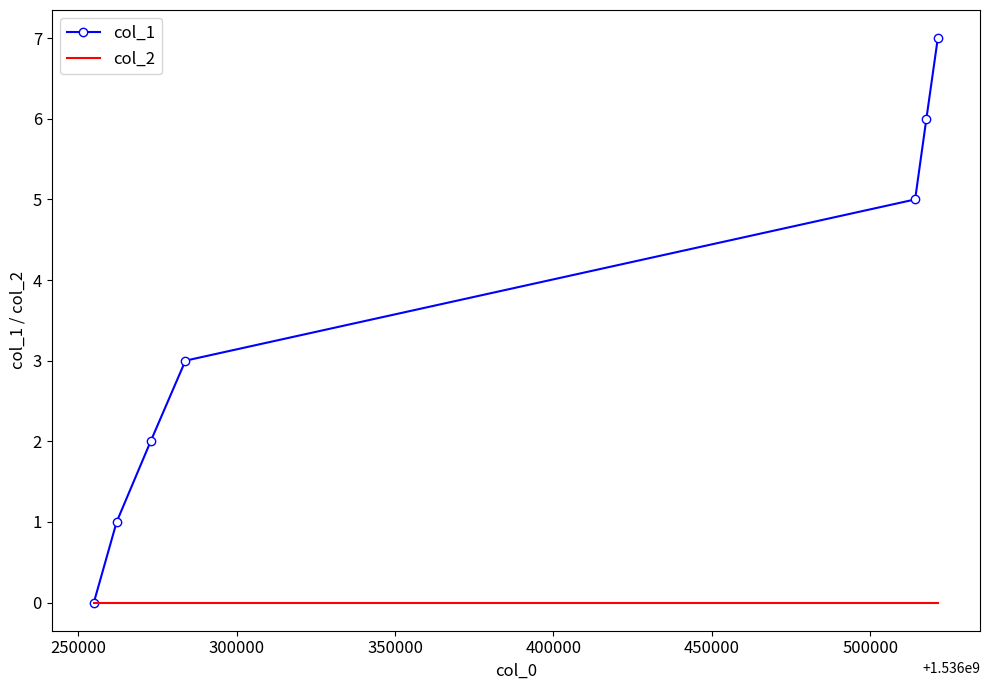

Count the number of data series in this chart.

2